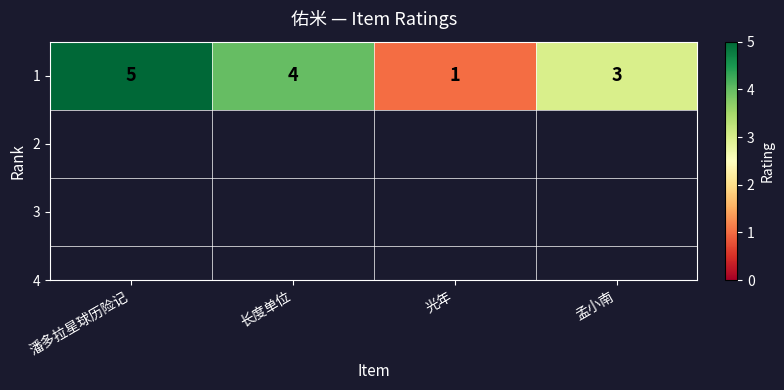

How many data points are less than 4?

2